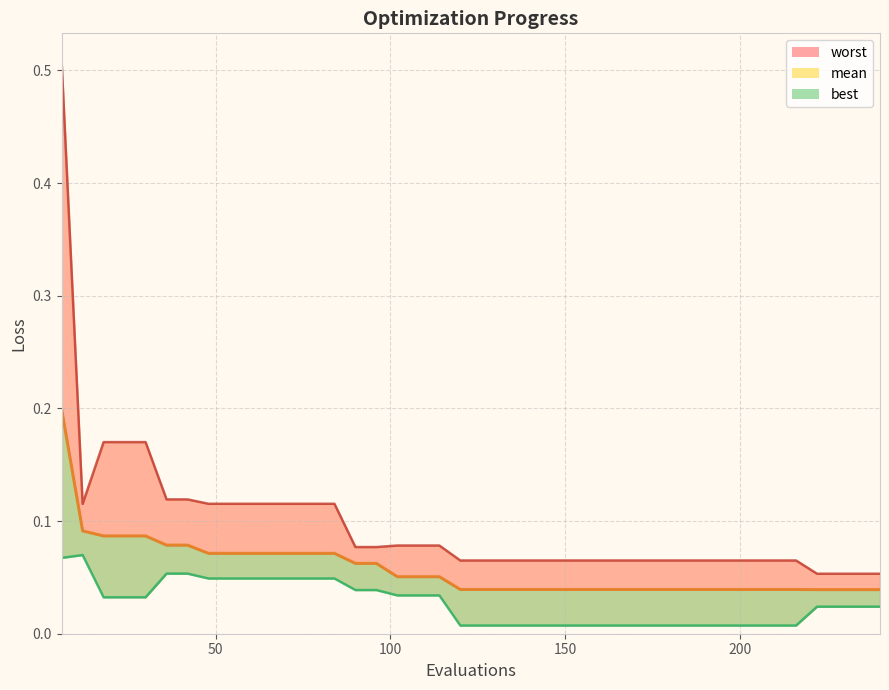

What are all the series names shown in the legend?

mean, best, worst